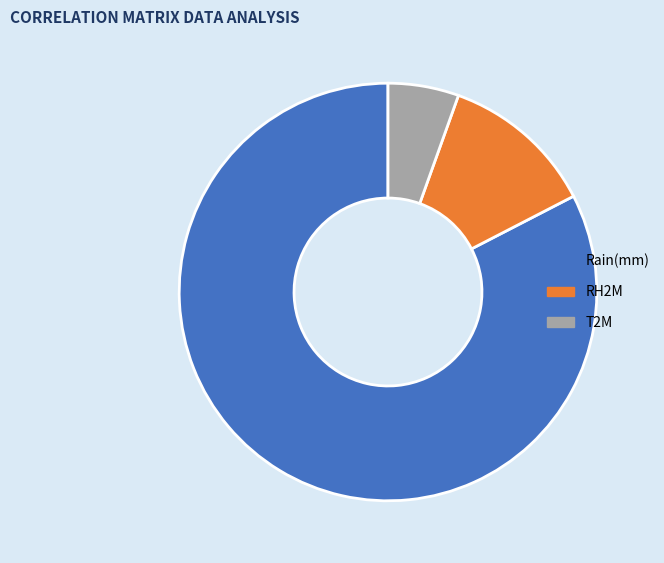

Which has a higher value, Rain(mm) or T2M?

Rain(mm)